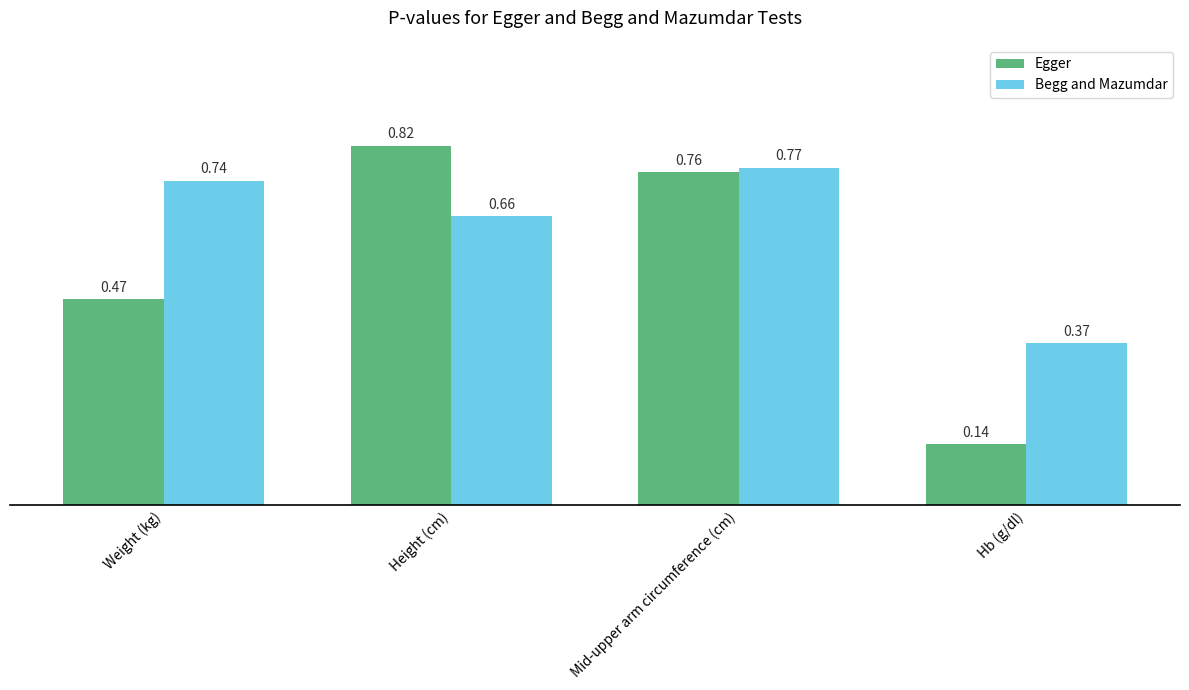

At which category does the chart reach its minimum across all series?

Hb (g/dl)